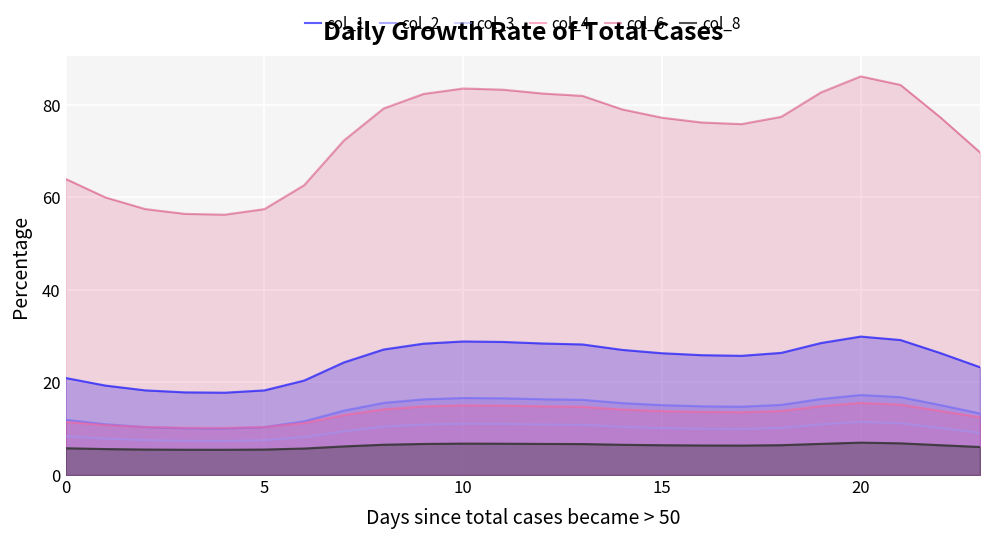

At how many categories does at least one series exceed 26?

24